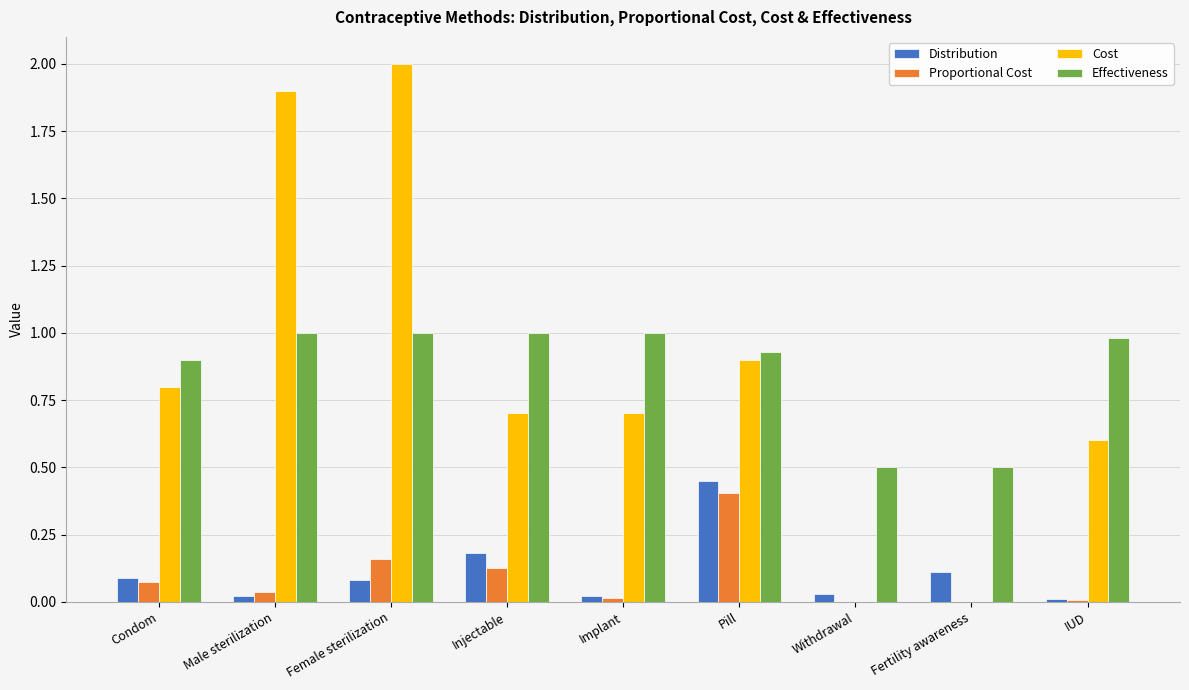

What is the maximum value for Effectiveness?

1.0